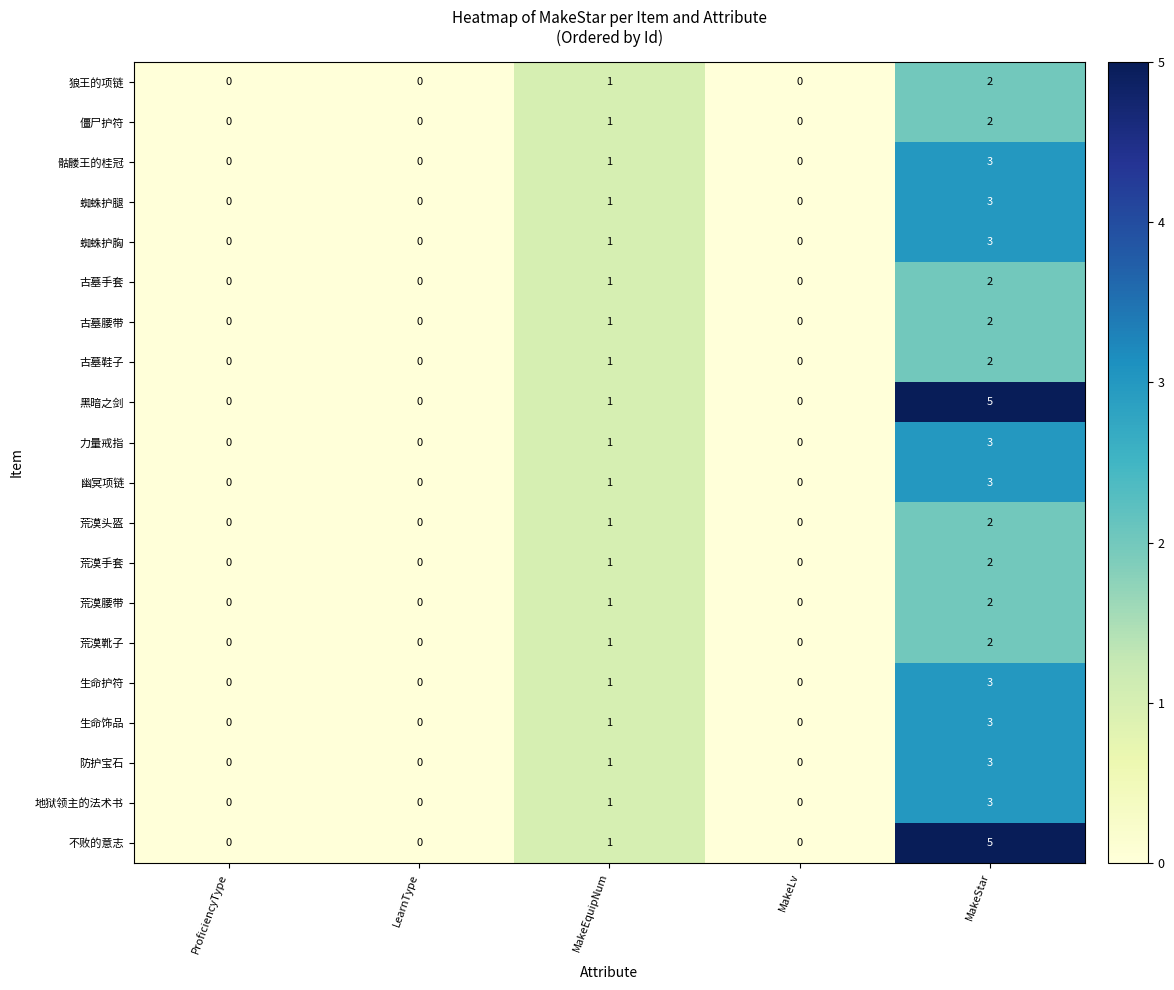

What is the total value across all series at MakeStar?

55